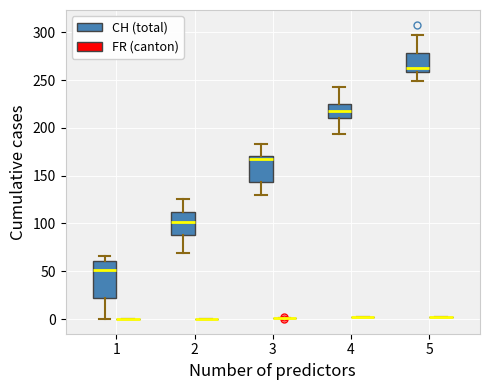

Reading left to right, read every box against the y-axis: the position of its median line, the range the box covers, and the ends of its whiskers. The values are not printed on the chart, so give them approximately, as read against the axis.

1 (CH (total)): median 50, box 25 to 60, whiskers 0 to 65
1 (FR (canton)): box collapsed to a line at 0, whiskers 0 to 0
2 (CH (total)): median 100, box 90 to 115, whiskers 70 to 125
2 (FR (canton)): box collapsed to a line at 0, whiskers 0 to 0
3 (CH (total)): median 165, box 145 to 170, whiskers 130 to 185
3 (FR (canton)): box collapsed to a line at 0, whiskers 0 to 0
4 (CH (total)): median 220, box 210 to 225, whiskers 195 to 245
4 (FR (canton)): box collapsed to a line at 0, whiskers 0 to 0
5 (CH (total)): median 265, box 260 to 280, whiskers 250 to 295
5 (FR (canton)): box collapsed to a line at 0, whiskers 0 to 0